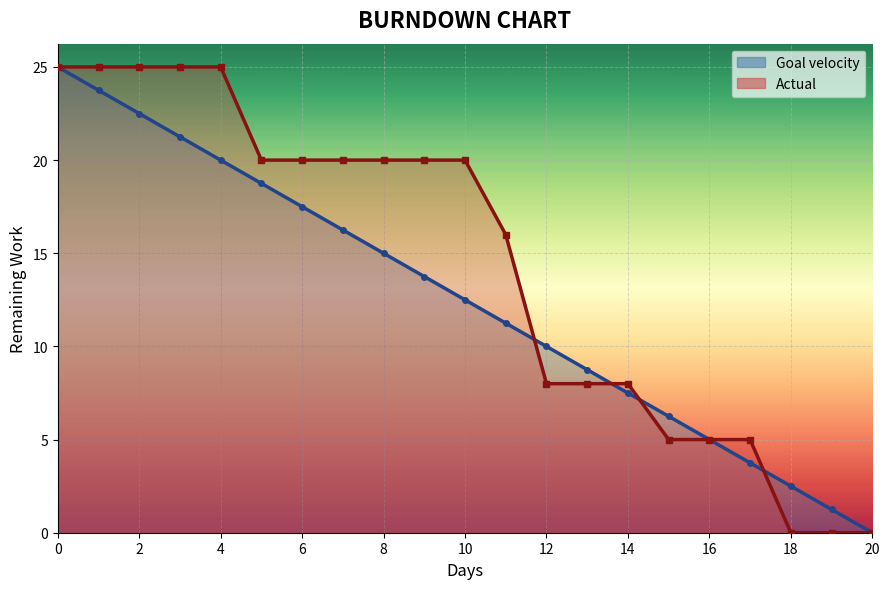

True or false: Goal velocity and Actual cross at least once.

True